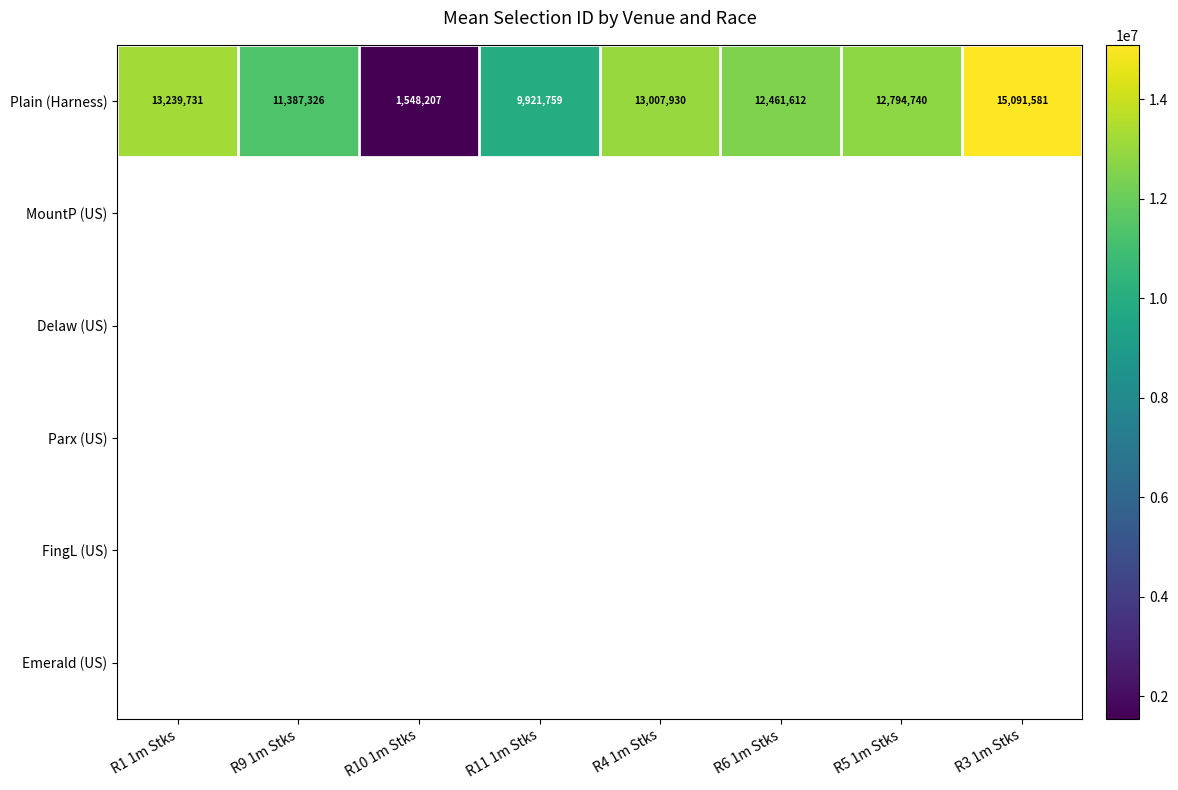

The Plain (Harness) series shows 640547 at R10 1m Stks. True or false?

False